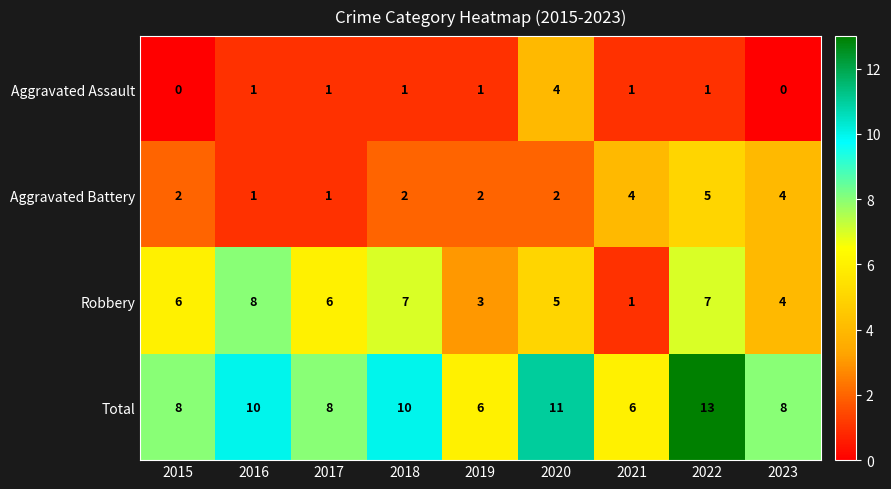

Is it true that Total equals 6 at 2021?

True